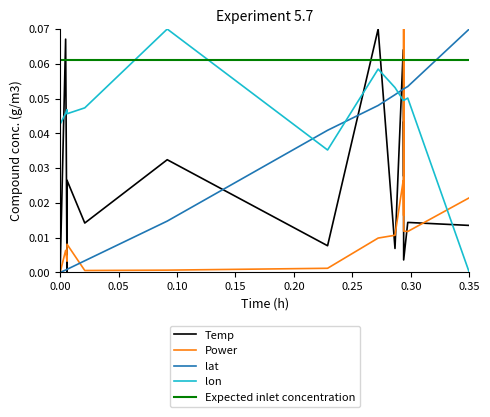

What are all the series names shown in the legend?

Temp, Power, lat, lon, Expected inlet concentration